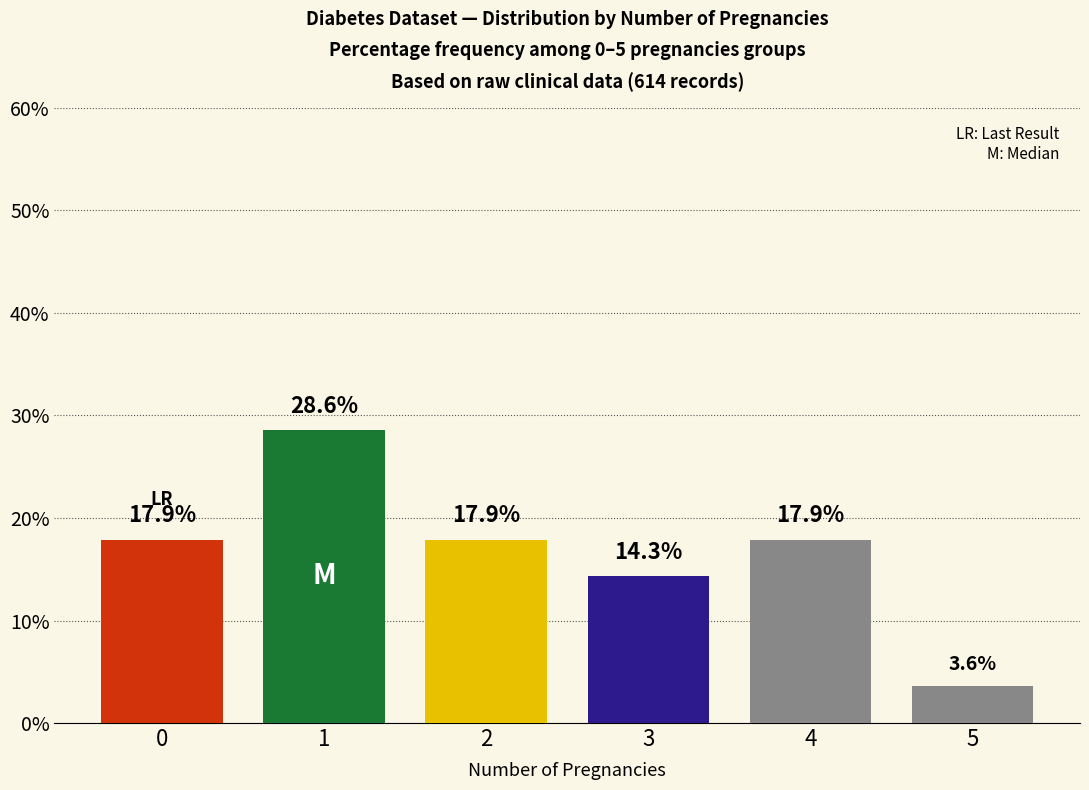

True or false: the data shows 30.8 at 0.

False